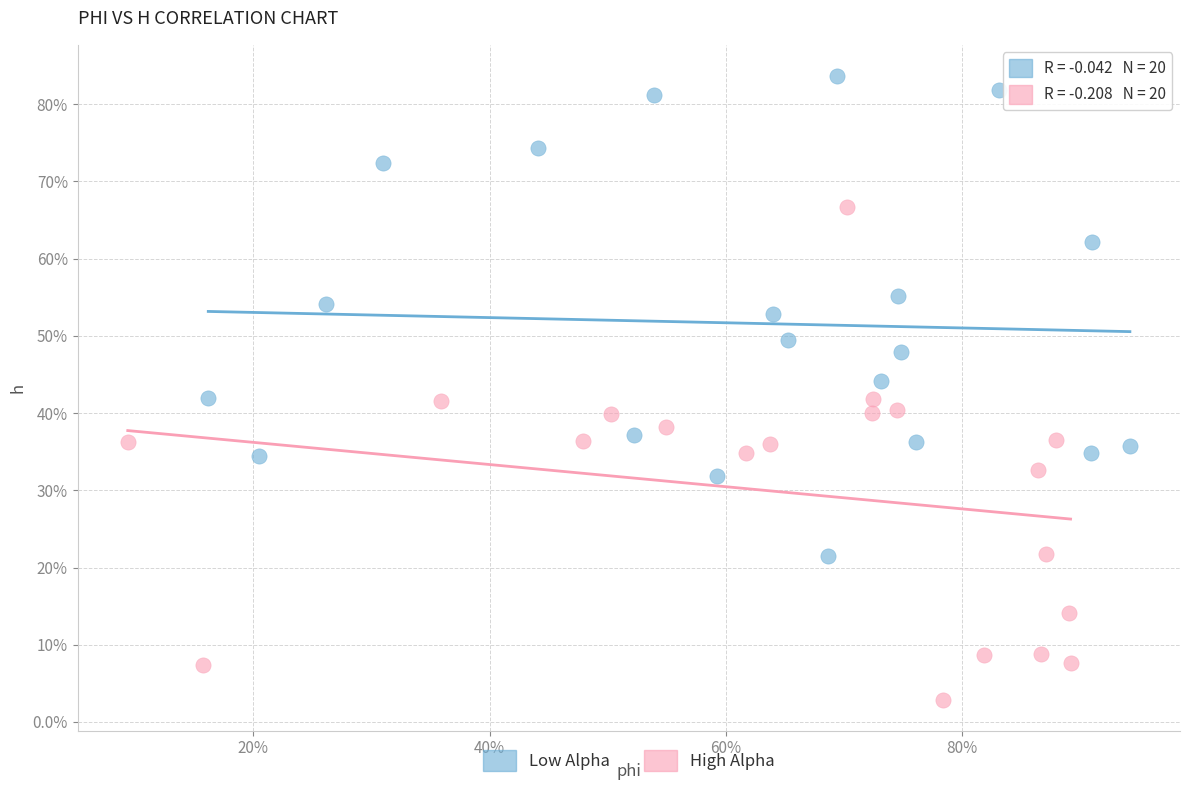

Which series has the largest Y range (max minus min)?

High Alpha